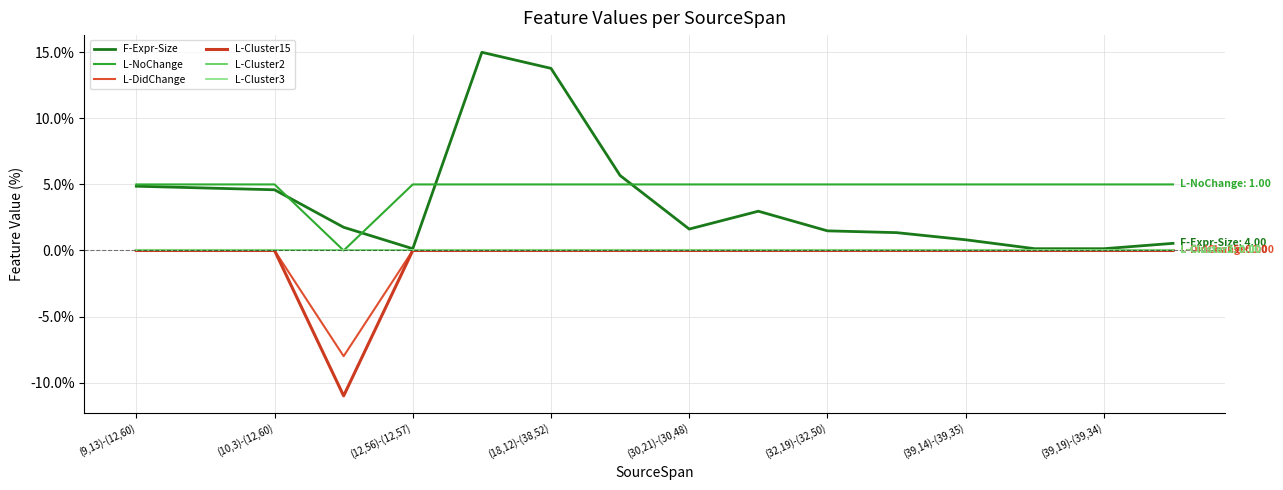

Reading right to left, list all the values displayed in this chart.

F-Expr-Size: 0.5	0.1	0.1	0.8	1.4	1.5	3.0	1.6	5.7	13.8	15.0	0.1	1.8	4.6	4.7	4.9
L-NoChange: 5.0	5.0	5.0	5.0	5.0	5.0	5.0	5.0	5.0	5.0	5.0	5.0	0.0	5.0	5.0	5.0
L-DidChange: -0.0	-0.0	-0.0	-0.0	-0.0	-0.0	-0.0	-0.0	-0.0	-0.0	-0.0	-0.0	-8.0	-0.0	-0.0	-0.0
L-Cluster15: -0.0	-0.0	-0.0	-0.0	-0.0	-0.0	-0.0	-0.0	-0.0	-0.0	-0.0	-0.0	-11.0	-0.0	-0.0	-0.0
L-Cluster2: 0.0	0.0	0.0	0.0	0.0	0.0	0.0	0.0	0.0	0.0	0.0	0.0	0.0	0.0	0.0	0.0
L-Cluster3: 0.0	0.0	0.0	0.0	0.0	0.0	0.0	0.0	0.0	0.0	0.0	0.0	0.0	0.0	0.0	0.0